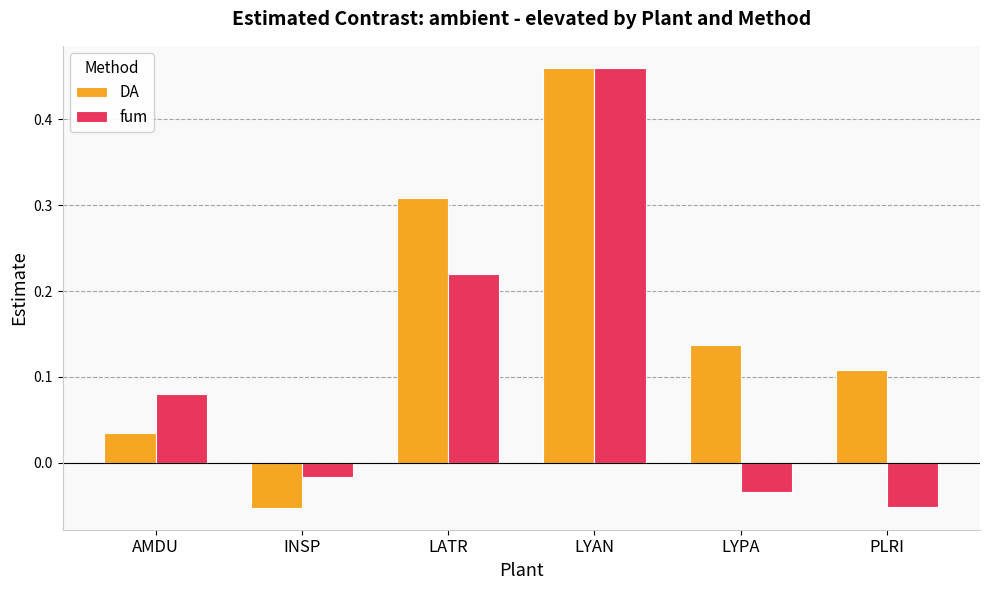

How many values in fum are above zero?

3